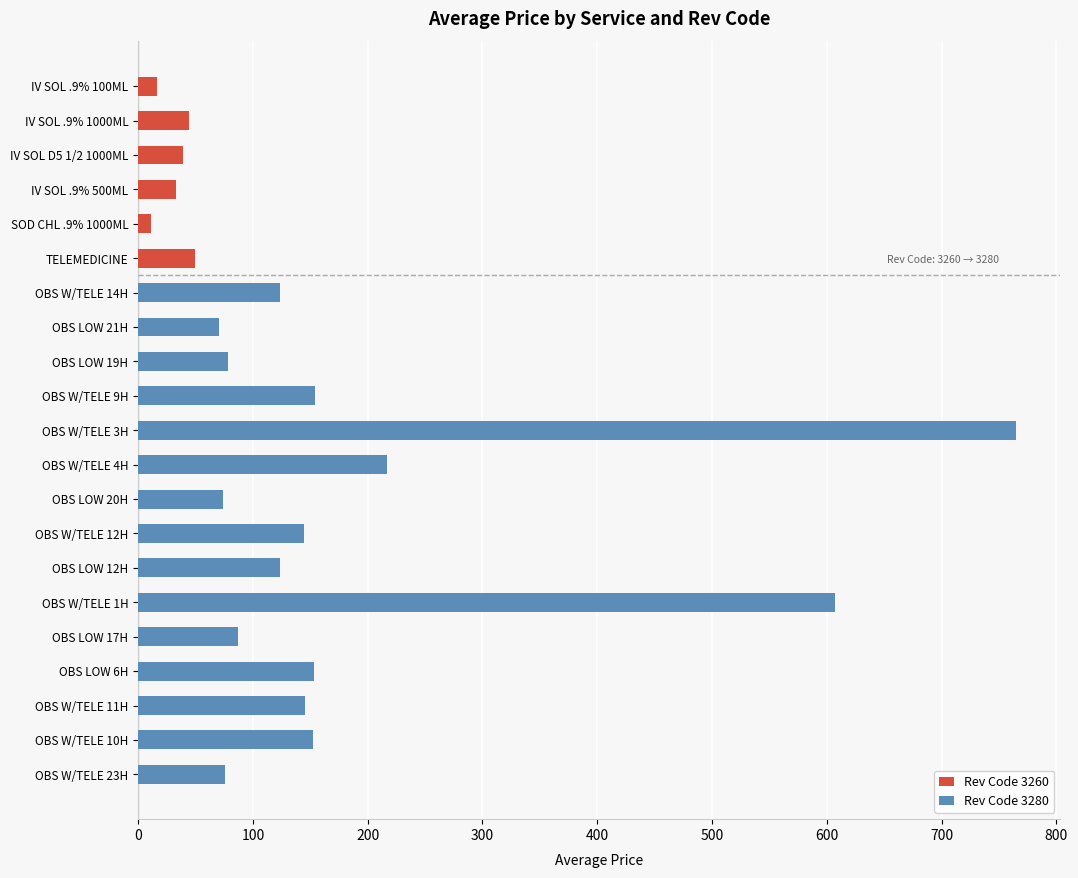

The value of Rev Code 3260 at IV SOL D5 1/2 1000ML is 39.3. True or false?

True